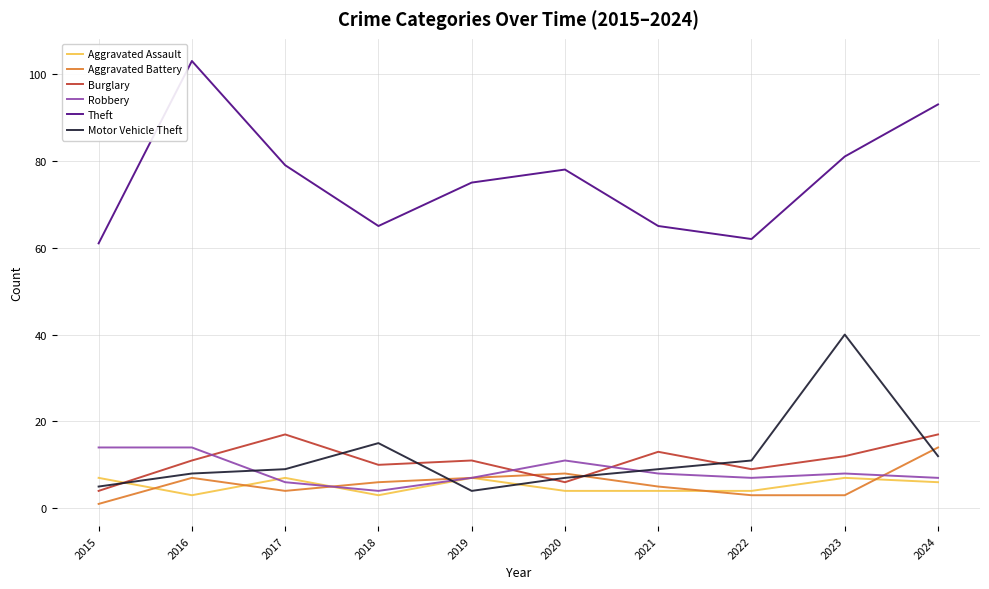

At how many categories does at least one series exceed 24?

10